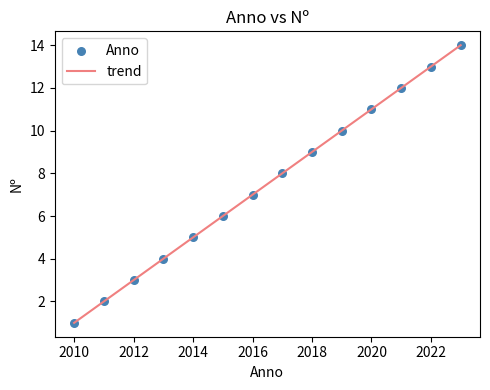

What is the greatest value displayed?

14